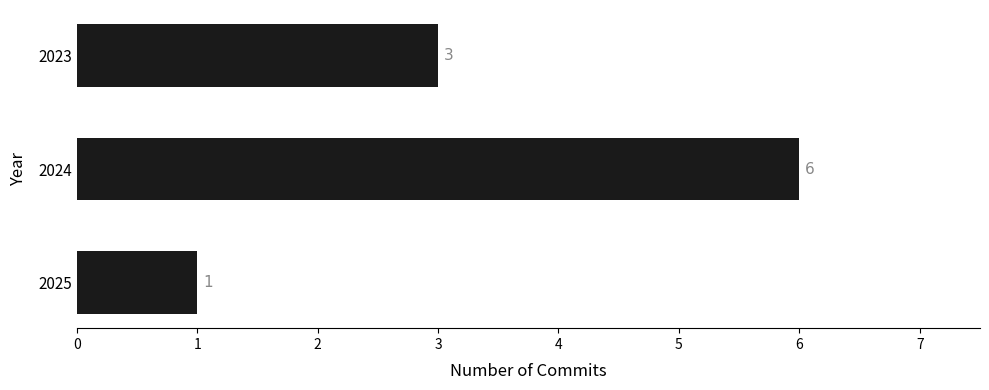

What is the change in value from 2023 to 2024?

+3